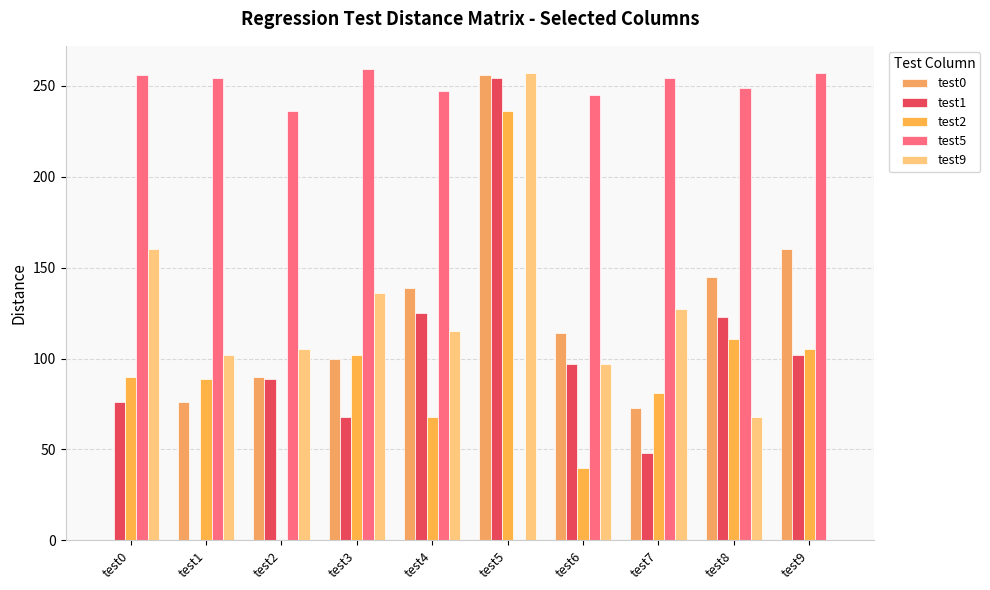

Is the value of test5 at test8 greater than the value of test2 at test8?

Yes